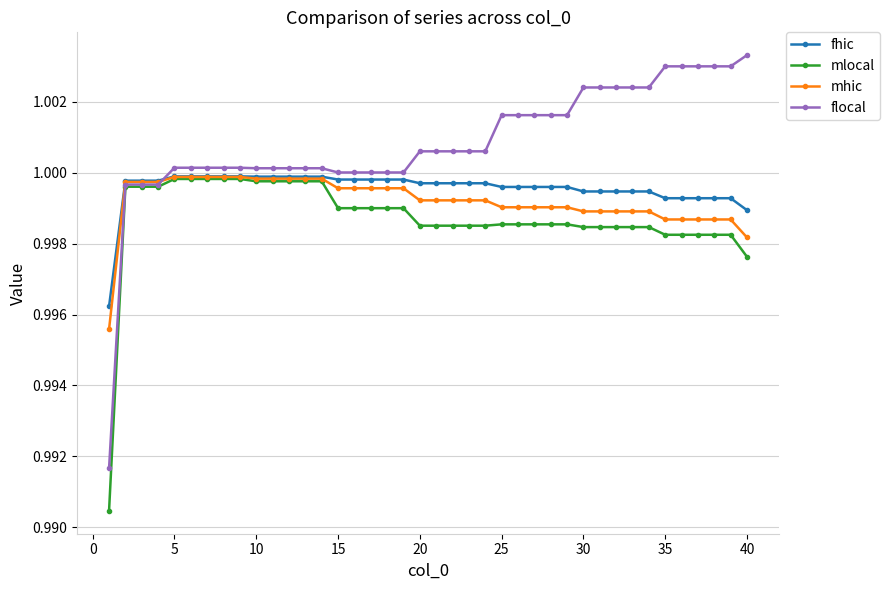

True or false: mlocal has more than 2 interior local peaks.

True